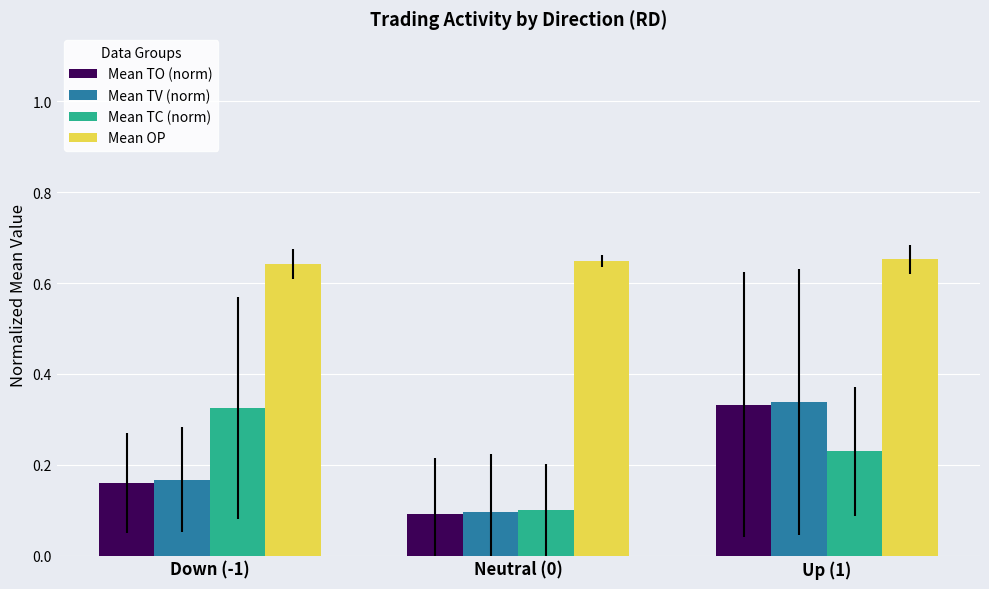

Count the Mean TC (norm) values in the range 0 to 1.

3